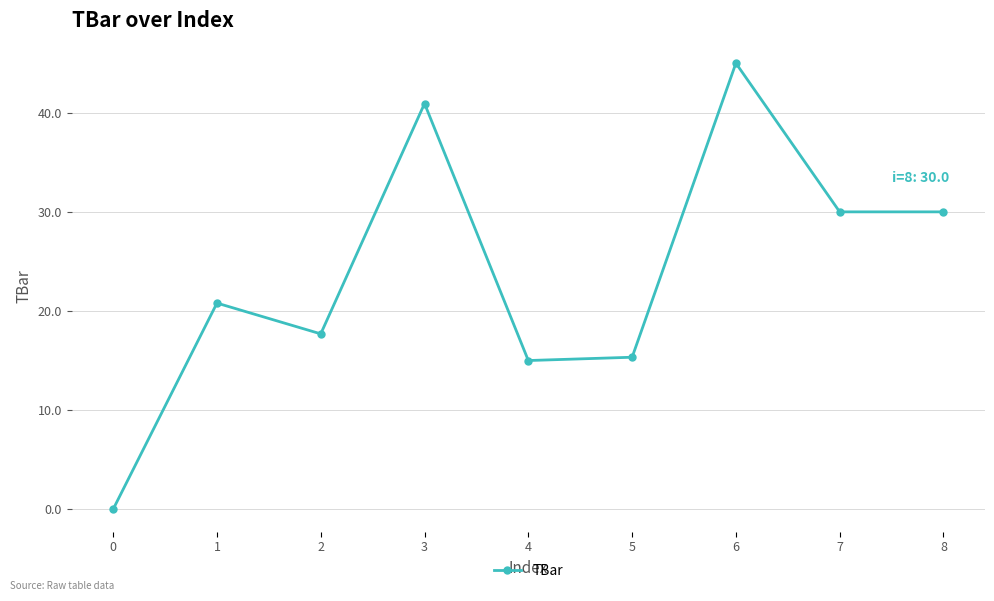

What is the greatest value displayed?

45.0